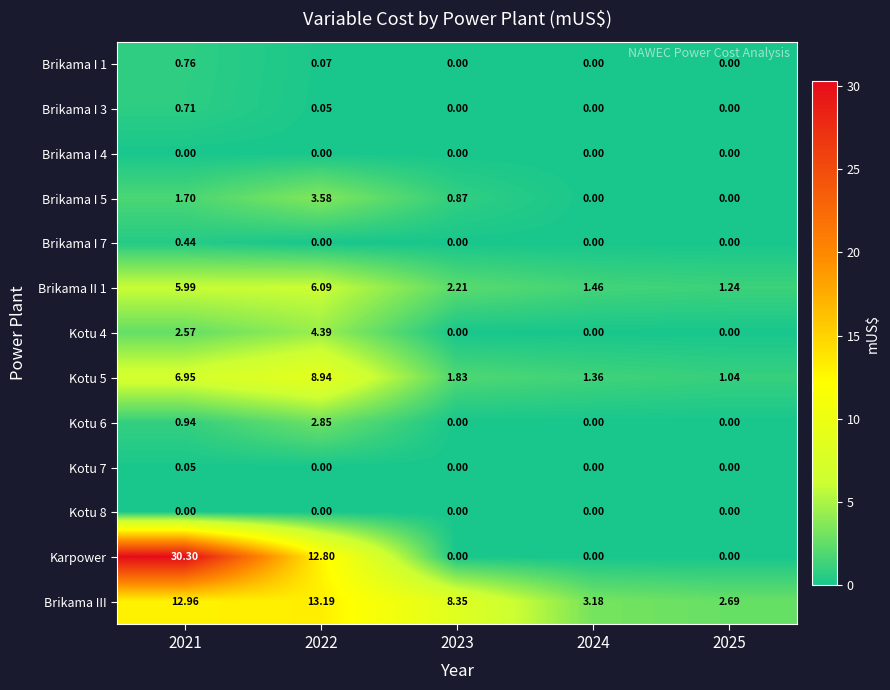

Is the value of Kotu 8 at 2021 greater than the value of Brikama II 1 at 2021?

No